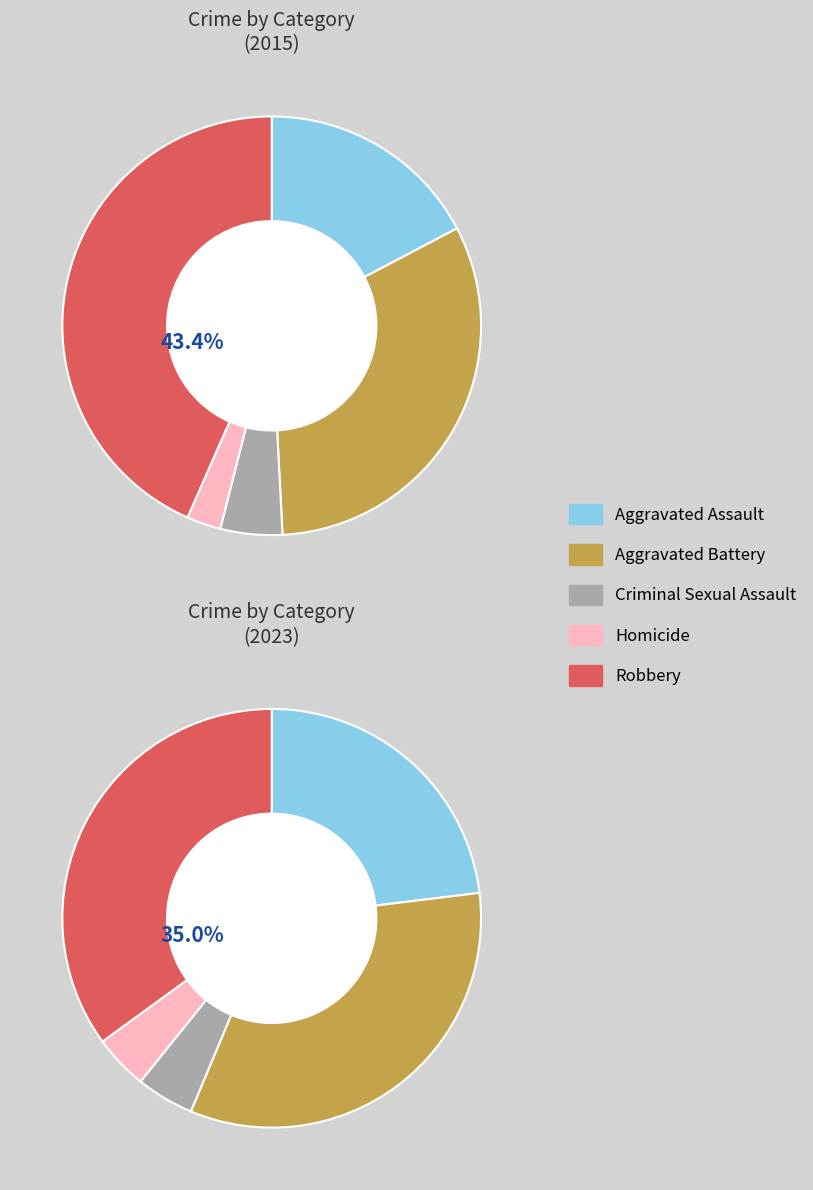

Does any single category account for the majority?

No